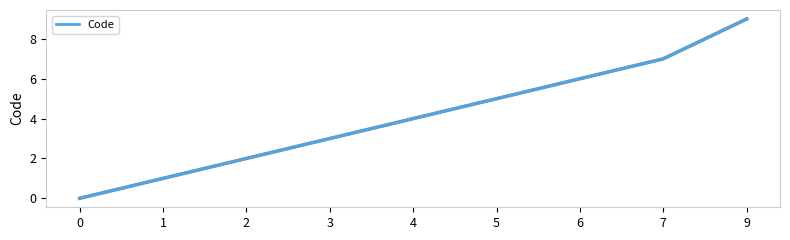

What is the maximum value shown in the chart?

9.0